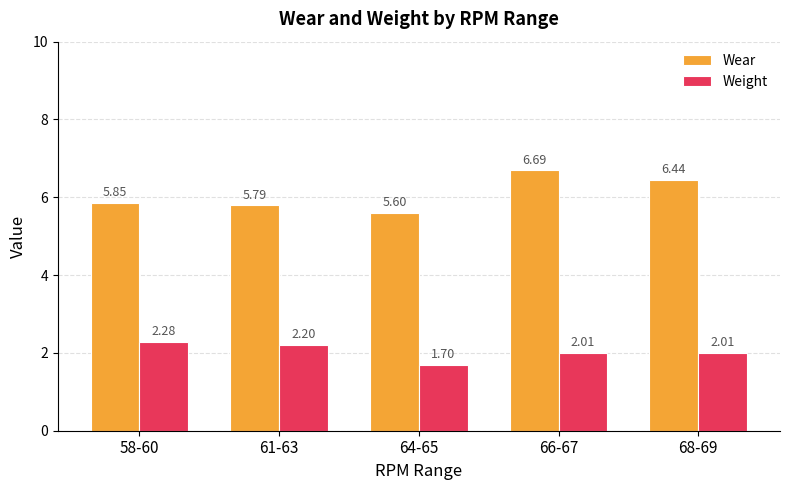

What is the sum of the Weight values at 64-65 and 58-60?

4.0